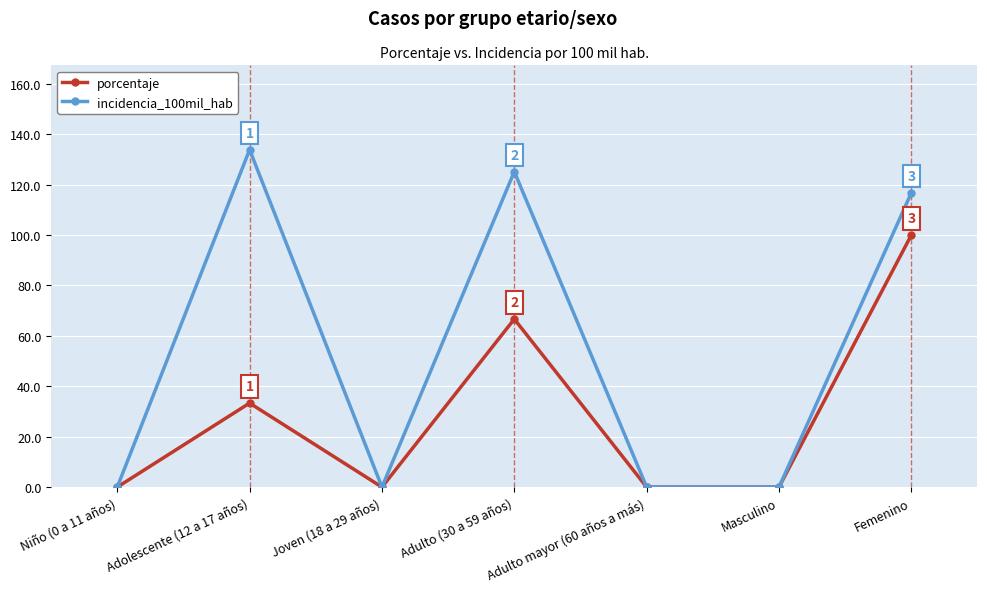

What is the maximum value for incidencia_100mil_hab?

133.9